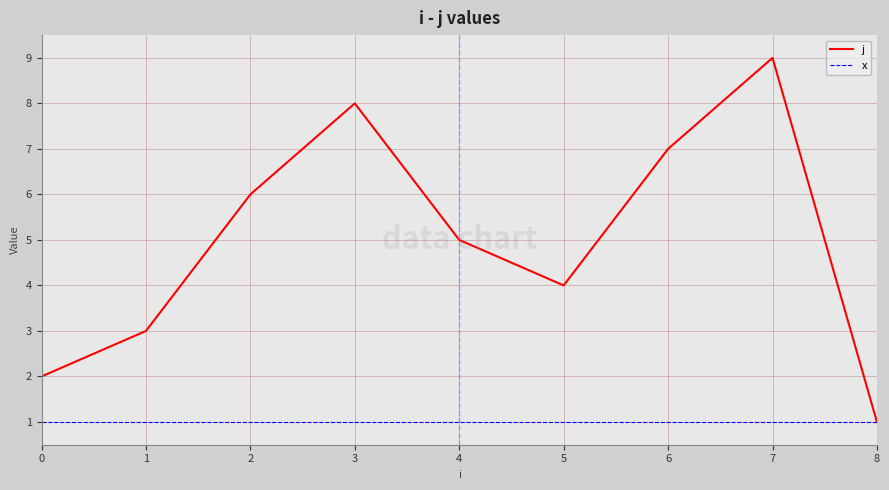

Between 0 and 7, which series saw the biggest shift?

j